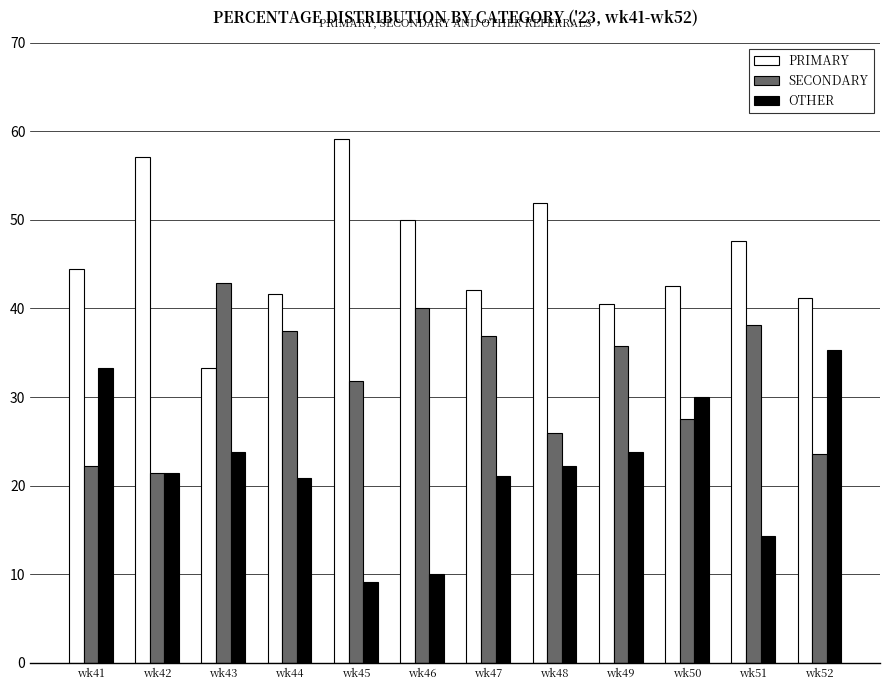

What is the value of the SECONDARY bar at the 10th from the left?

27.5